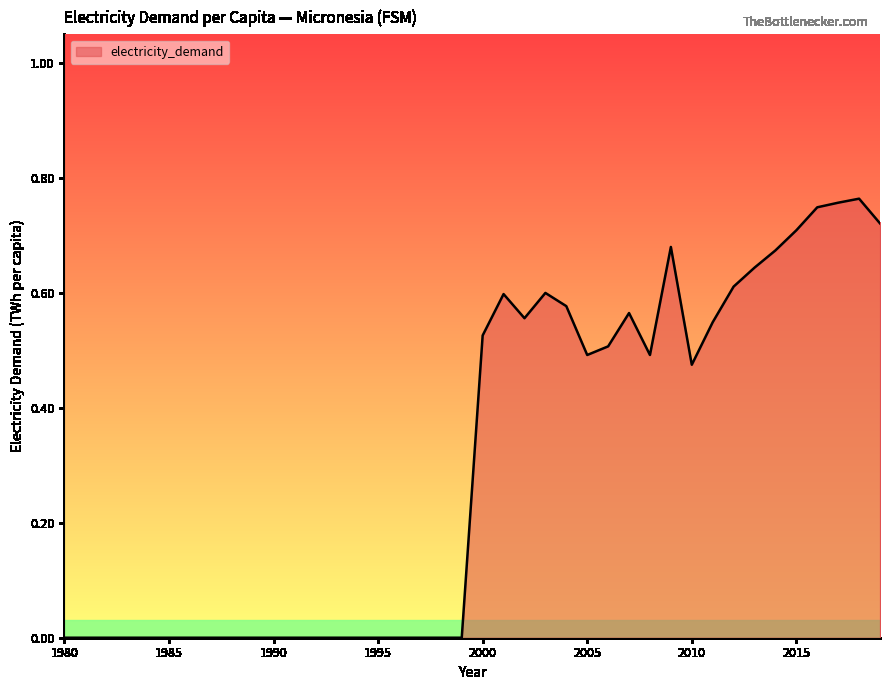

Which label corresponds to the smallest value in the chart?

1980